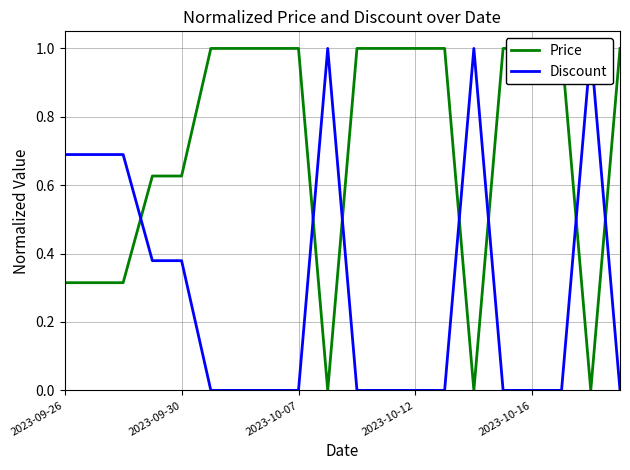

What is the value of the Discount point at the 2nd from the left?

0.7